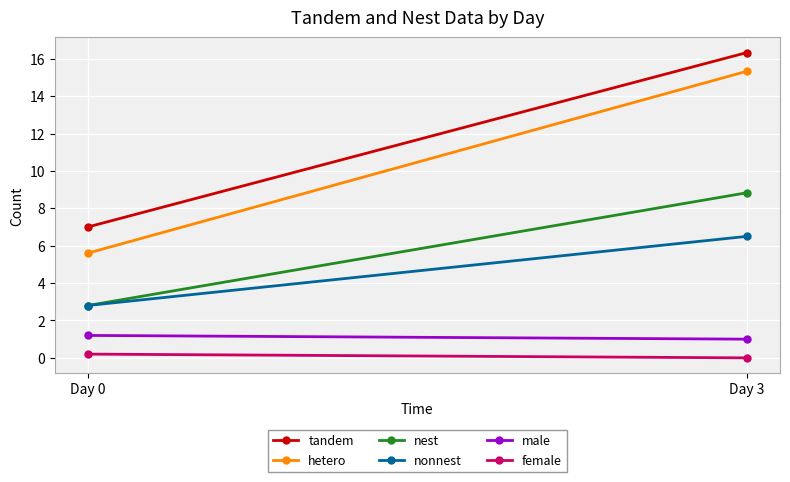

What is the difference between the tandem values at Day 3 and Day 0?

9.3